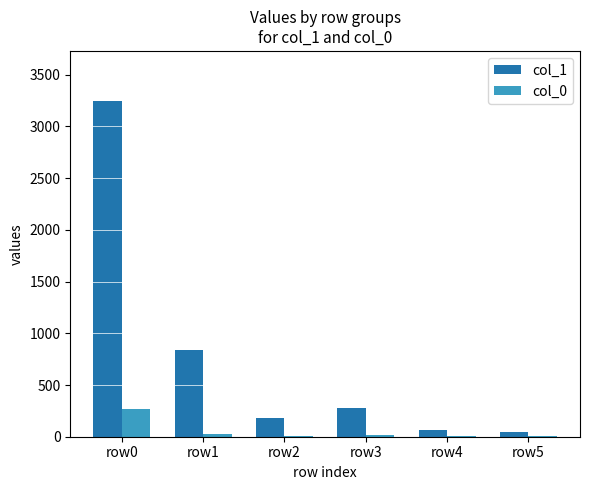

How many groups of bars are there?

6